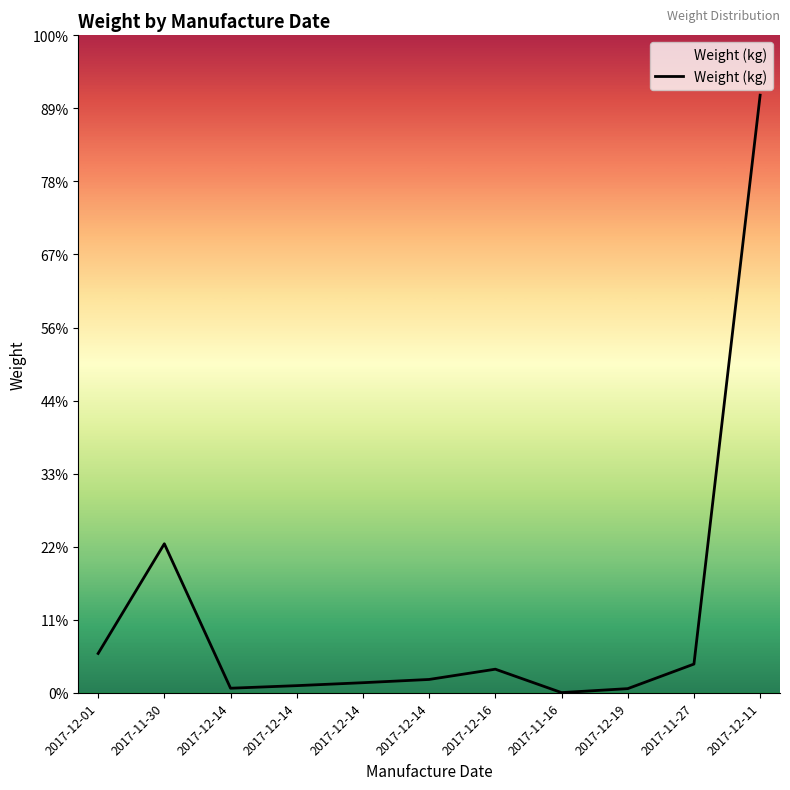

How many interior local peaks (higher than both neighbors) does the data have?

2